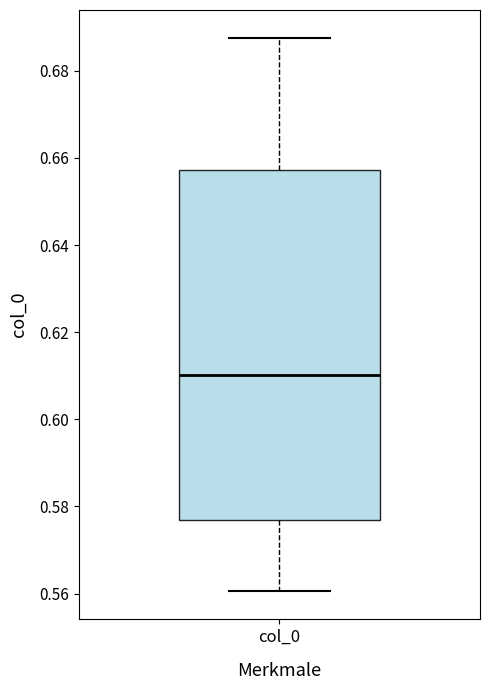

Read this box plot against the y-axis: the position of the median line, the range covered by the box, and the ends of both whiskers. The values are not printed on the chart, so give them approximately, as read against the axis.

median 0.610, box 0.576 to 0.658, whiskers 0.560 to 0.688